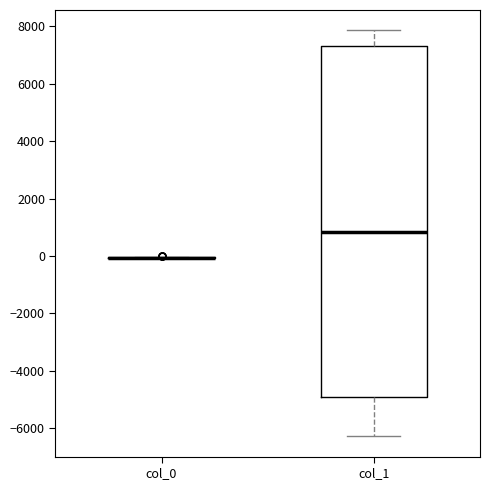

Comparing the boxes themselves (not the whiskers), which one is the tallest?

col_1